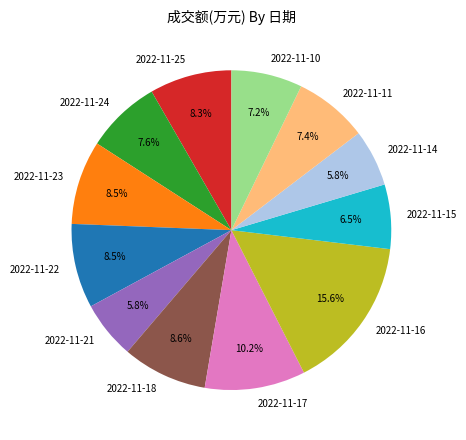

How many slices are in this pie chart?

12